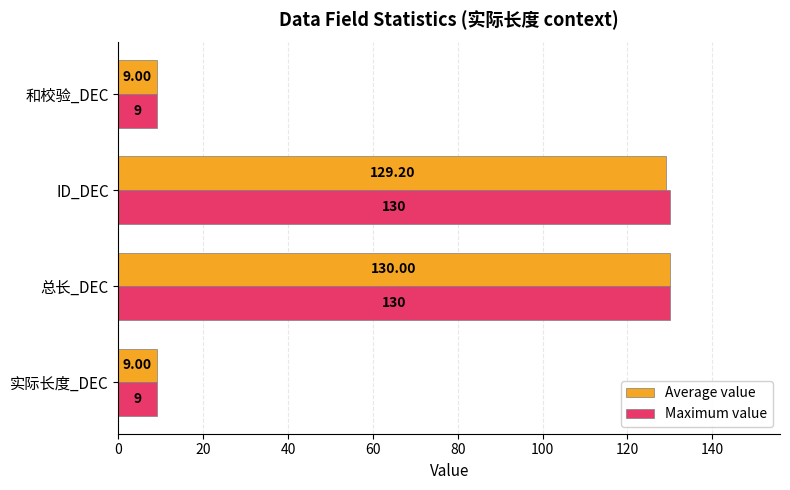

What is the sum of all Average value values?

277.2